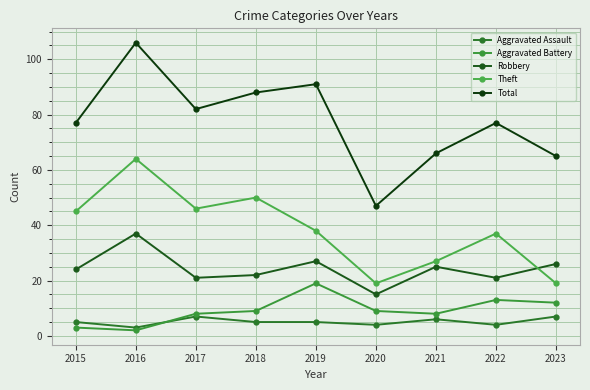

True or false: Total has more than 1 points higher than both neighbors.

True